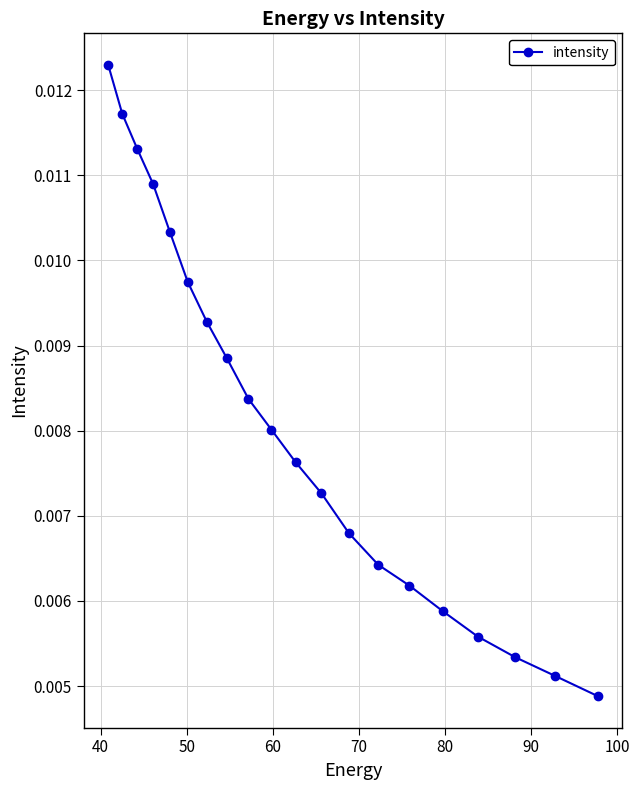

How many values are between 0 and 1?

20